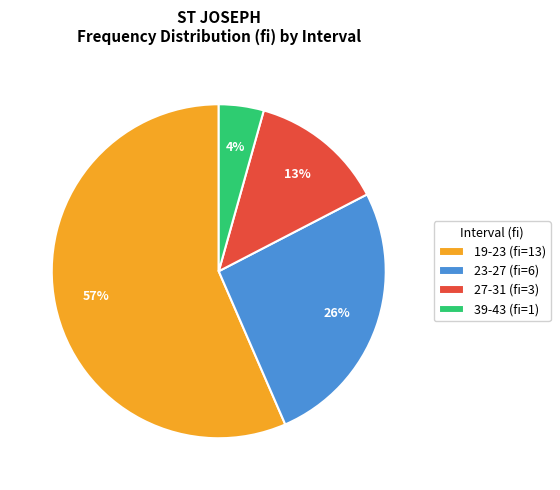

What is the ratio of the value at 23-27 (fi=6) to the value at 19-23 (fi=13)?

0.5